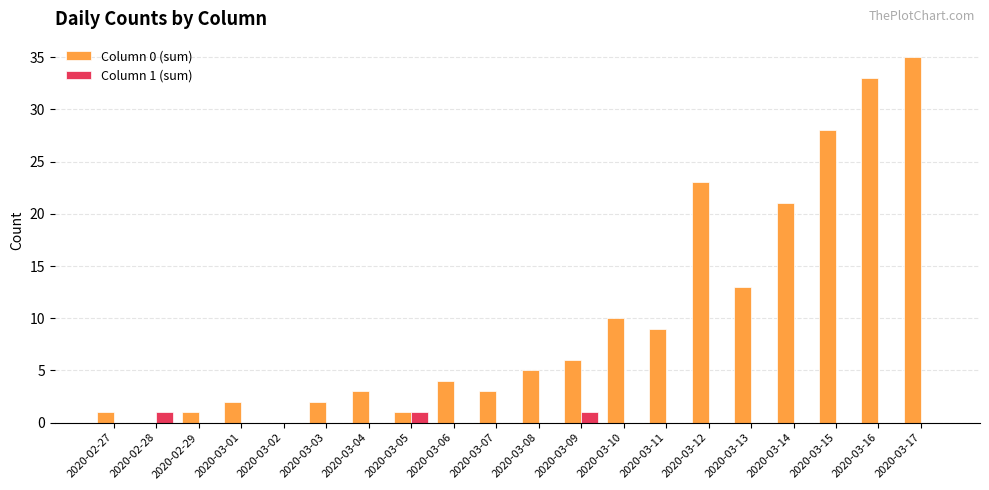

True or false: Column 0 (sum) has a value of 0 at 2020-03-02.

True